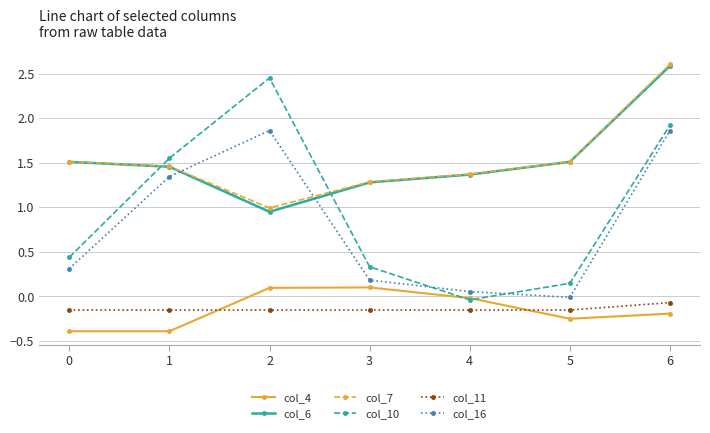

What is the total value across all series at 2?

6.2